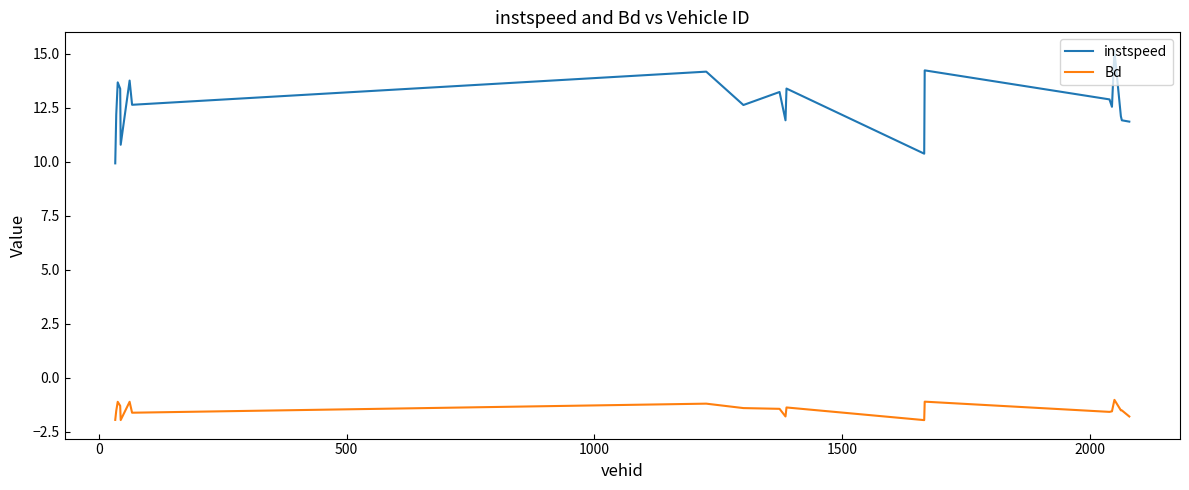

True or false: Bd and instspeed intersect in this chart.

False